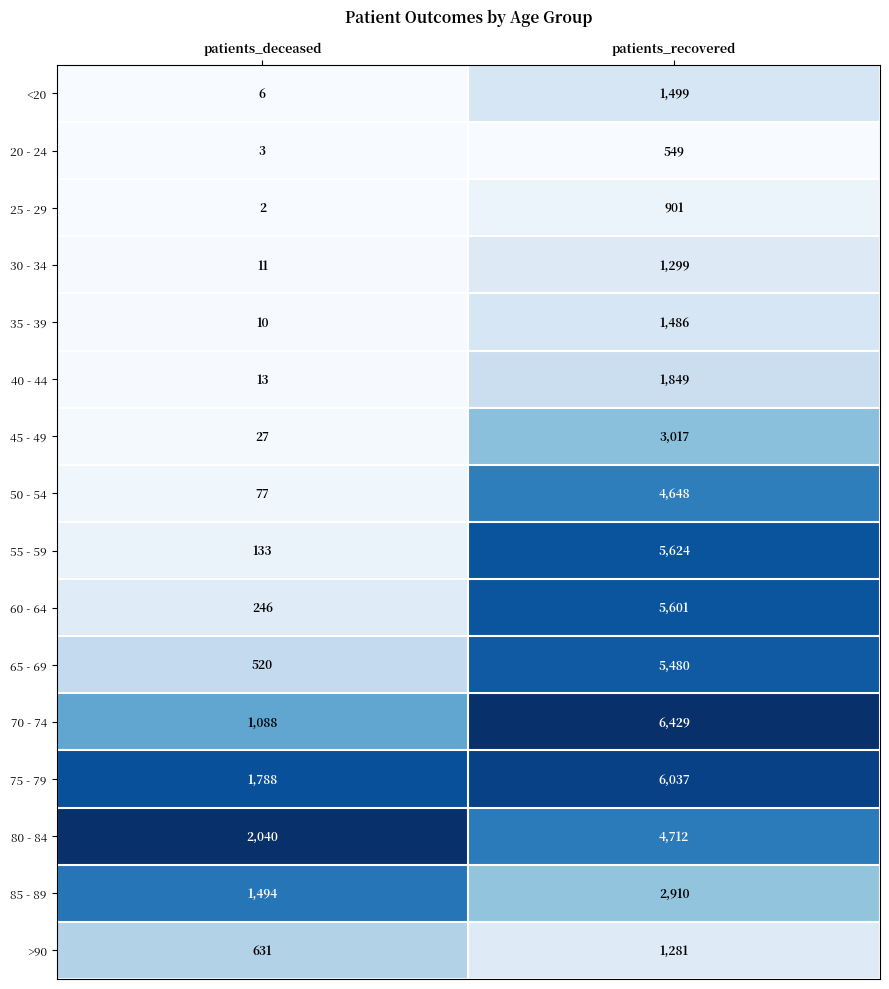

How many categories are shown in the chart?

2